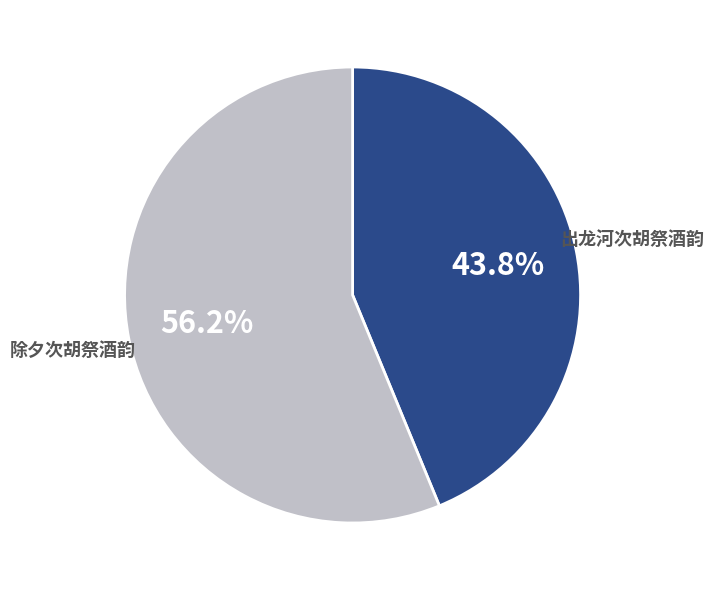

What is the majority slice?

除夕次胡祭酒韵